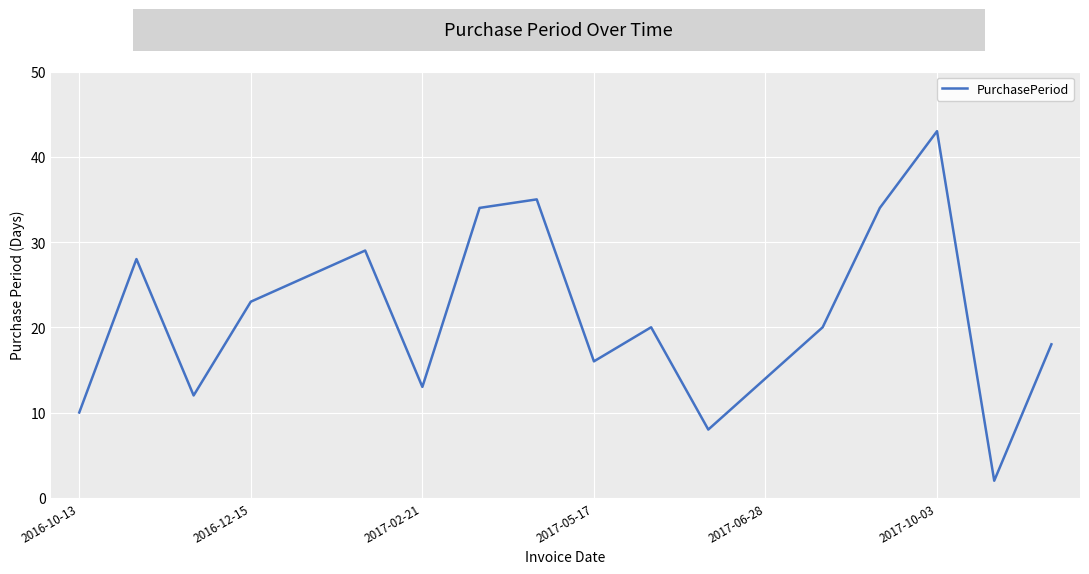

What is the maximum value shown in the chart?

43